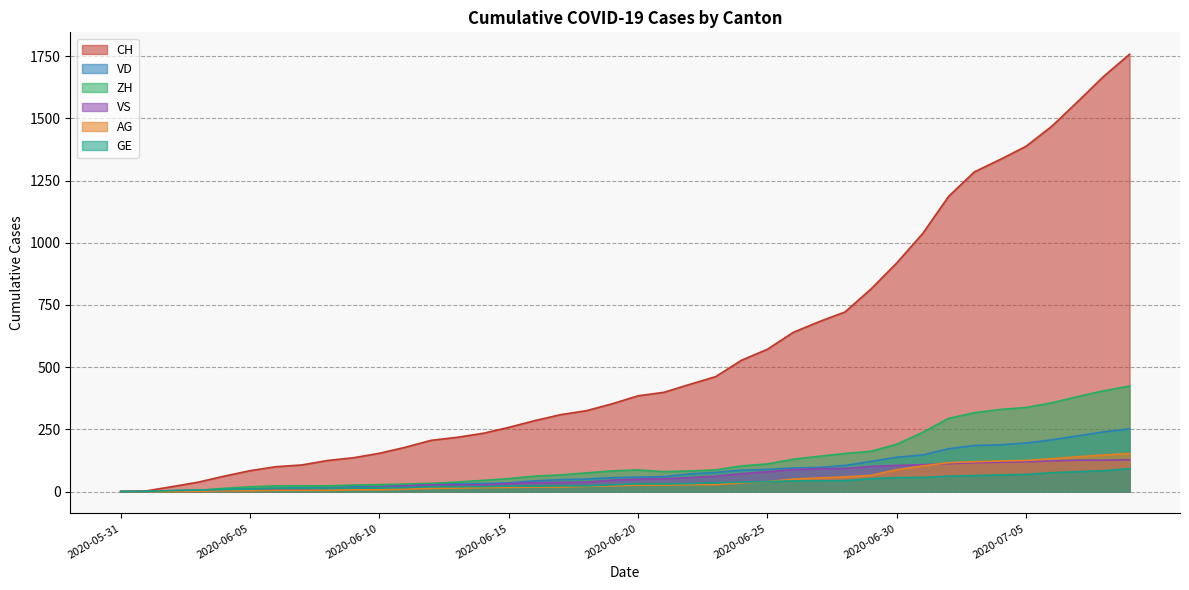

At which category is the sum across all series the highest?

2020-07-09